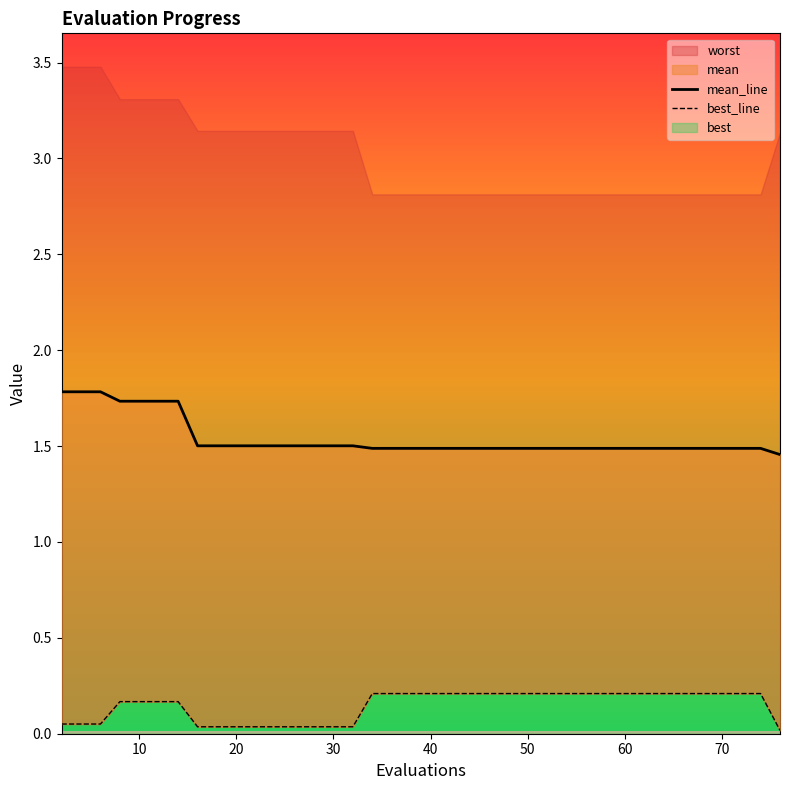

The value of mean_line at 16 is 0.9. True or false?

False